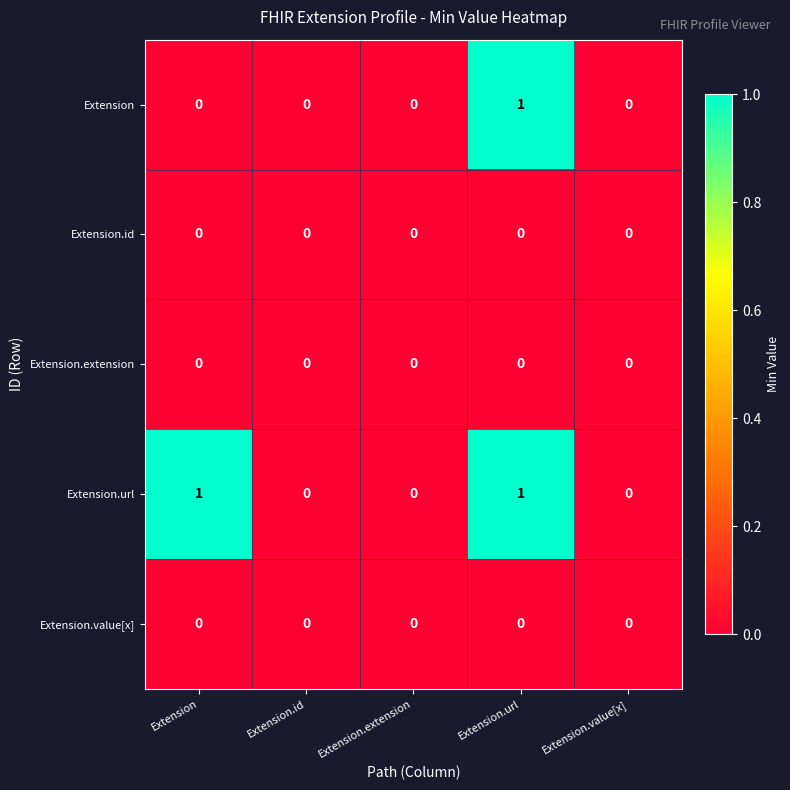

Reading left to right, extract all data points from this chart.

Extension: Extension=0	Extension.id=0	Extension.extension=0	Extension.url=1	Extension.value[x]=0
Extension.id: Extension=0	Extension.id=0	Extension.extension=0	Extension.url=0	Extension.value[x]=0
Extension.extension: Extension=0	Extension.id=0	Extension.extension=0	Extension.url=0	Extension.value[x]=0
Extension.url: Extension=1	Extension.id=0	Extension.extension=0	Extension.url=1	Extension.value[x]=0
Extension.value[x]: Extension=0	Extension.id=0	Extension.extension=0	Extension.url=0	Extension.value[x]=0